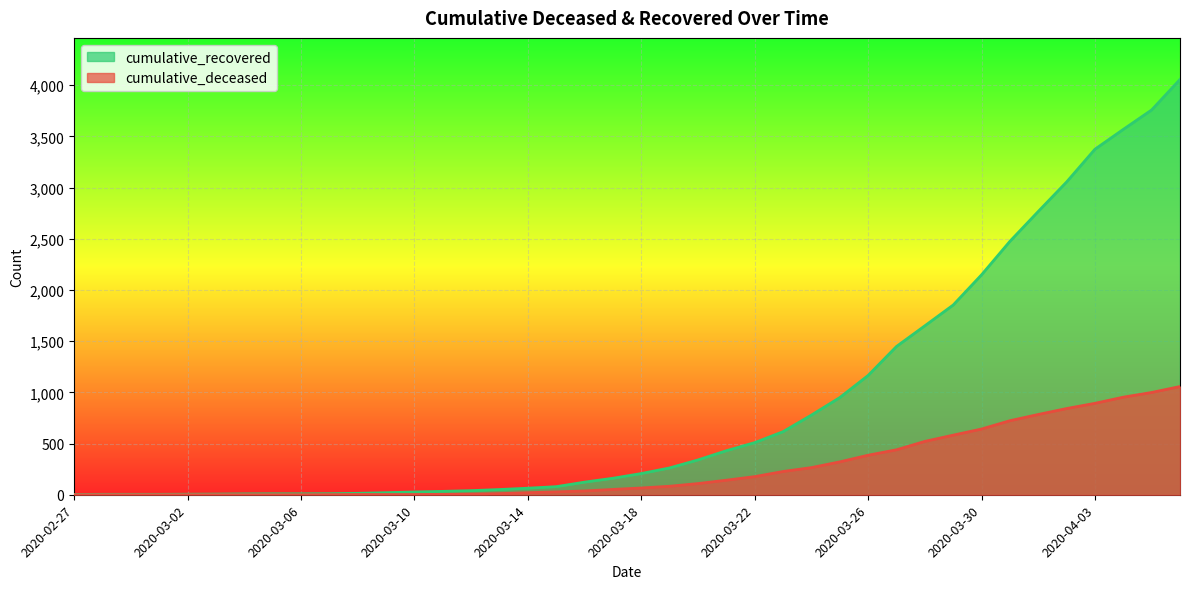

List the labels in order of cumulative_deceased value, largest first.

2020-04-06, 2020-04-05, 2020-04-04, 2020-04-03, 2020-04-02, 2020-04-01, 2020-03-31, 2020-03-30, 2020-03-29, 2020-03-28, 2020-03-27, 2020-03-26, 2020-03-25, 2020-03-24, 2020-03-23, 2020-03-22, 2020-03-21, 2020-03-20, 2020-03-19, 2020-03-18, 2020-03-17, 2020-03-16, 2020-03-15, 2020-03-14, 2020-03-13, 2020-03-12, 2020-03-11, 2020-03-08, 2020-03-09, 2020-03-10, 2020-03-07, 2020-02-27, 2020-02-28, 2020-02-29, 2020-03-01, 2020-03-02, 2020-03-03, 2020-03-04, 2020-03-05, 2020-03-06